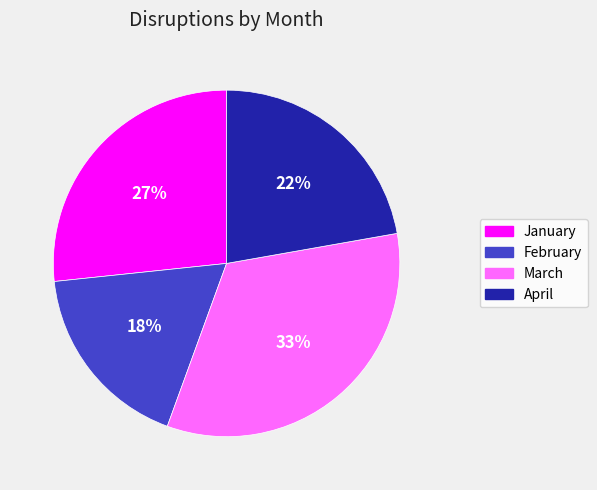

What percentage is the January slice, to the nearest percent?

27%